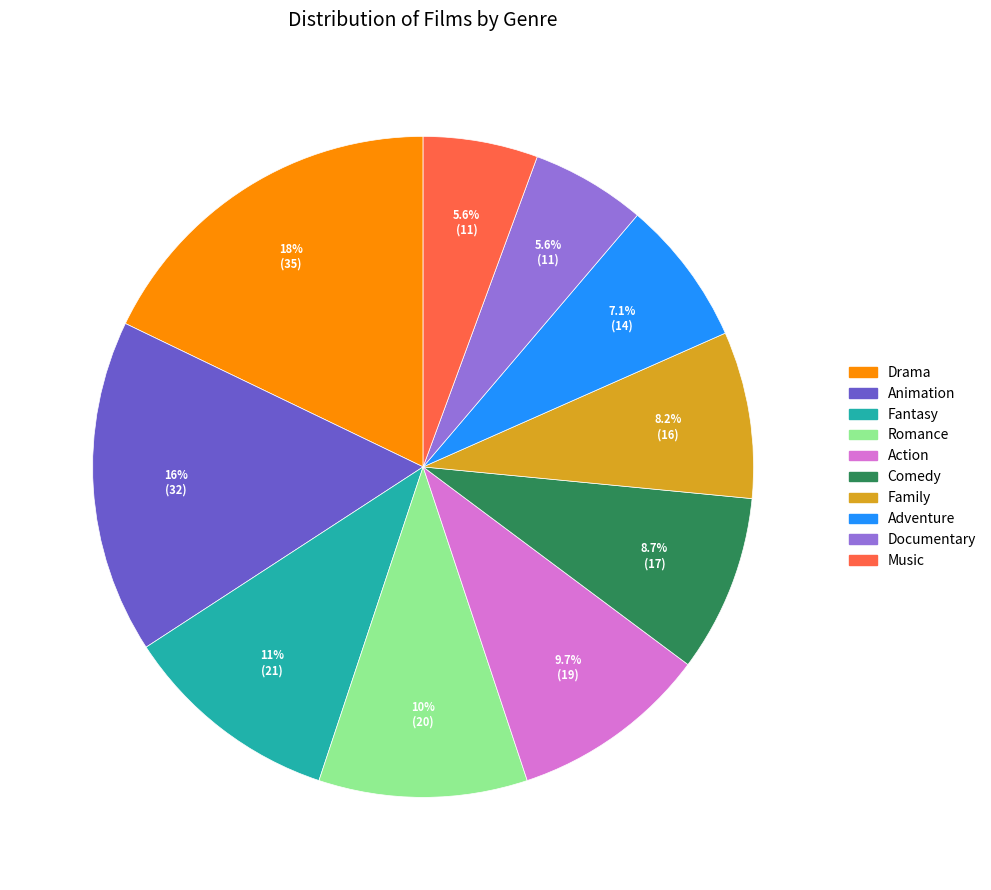

How many segments does this pie chart have?

10